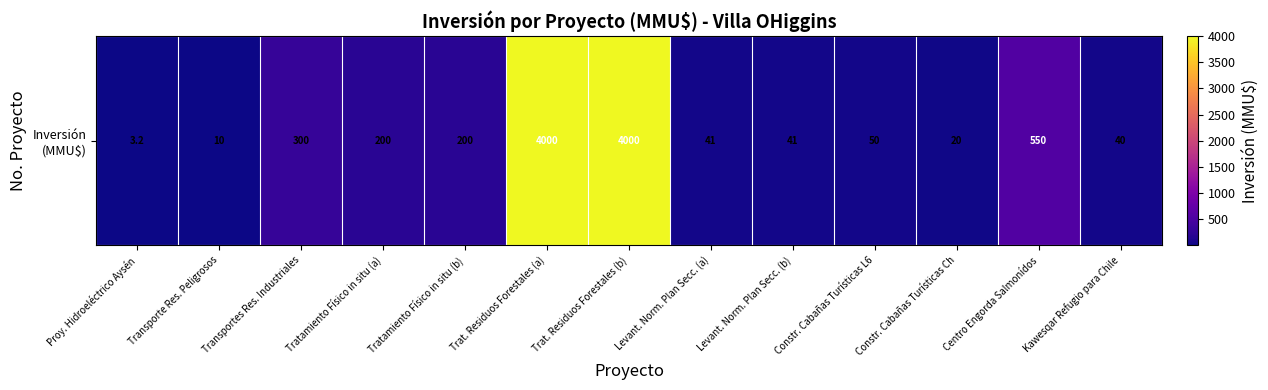

What is the difference between the values at Proy. Hidroeléctrico Aysén and Levant. Norm. Plan Secc. (b)?

37.8